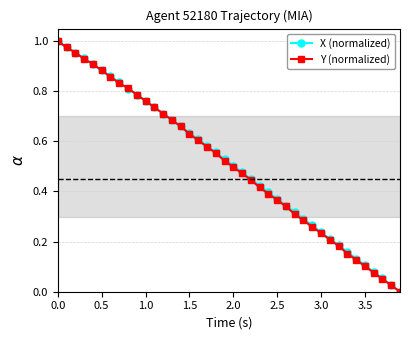

What are all the series names shown in the legend?

X (normalized), Y (normalized)